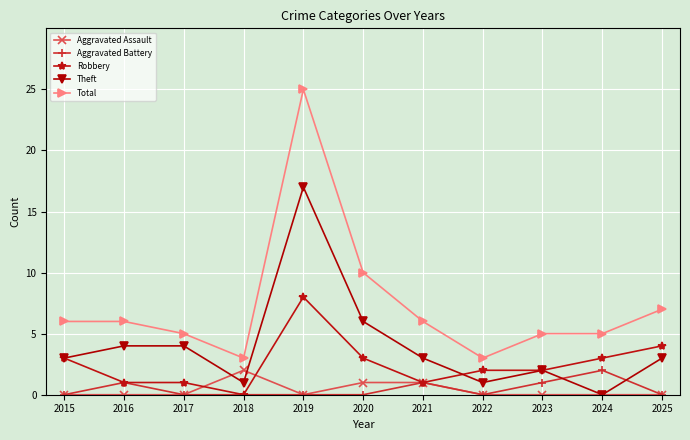

Reading left to right, transcribe all the data shown in this chart.

Aggravated Assault: 0	0	0	2	0	1	1	0	0	0	0
Aggravated Battery: 0	1	0	0	0	0	1	0	1	2	0
Robbery: 3	1	1	0	8	3	1	2	2	3	4
Theft: 3	4	4	1	17	6	3	1	2	0	3
Total: 6	6	5	3	25	10	6	3	5	5	7